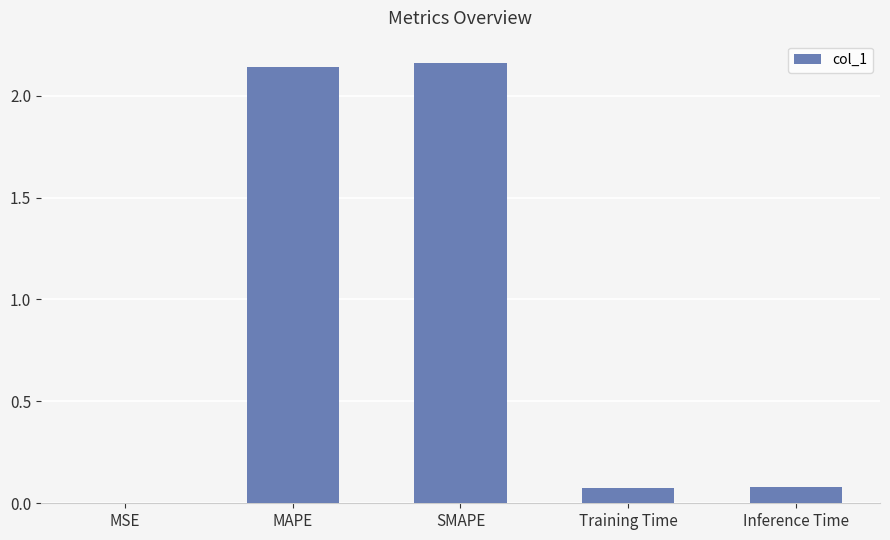

Count the number of categories in the chart.

5